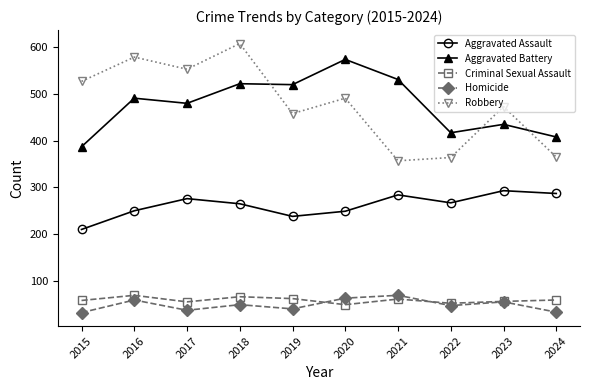

In Aggravated Battery, how many points are lower than both neighbors (excluding endpoints)?

3